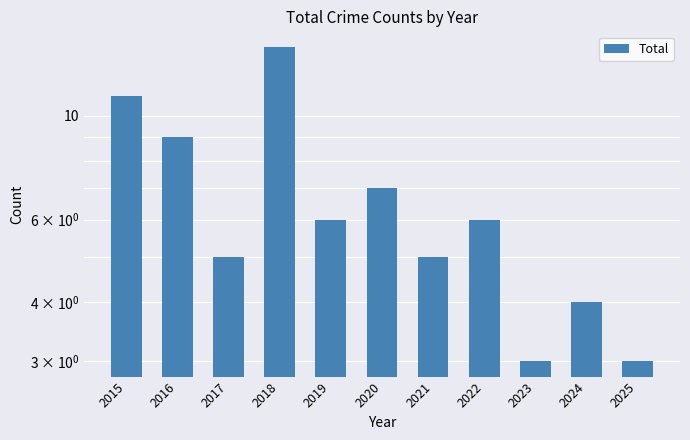

Where does the data first go above 6?

2015